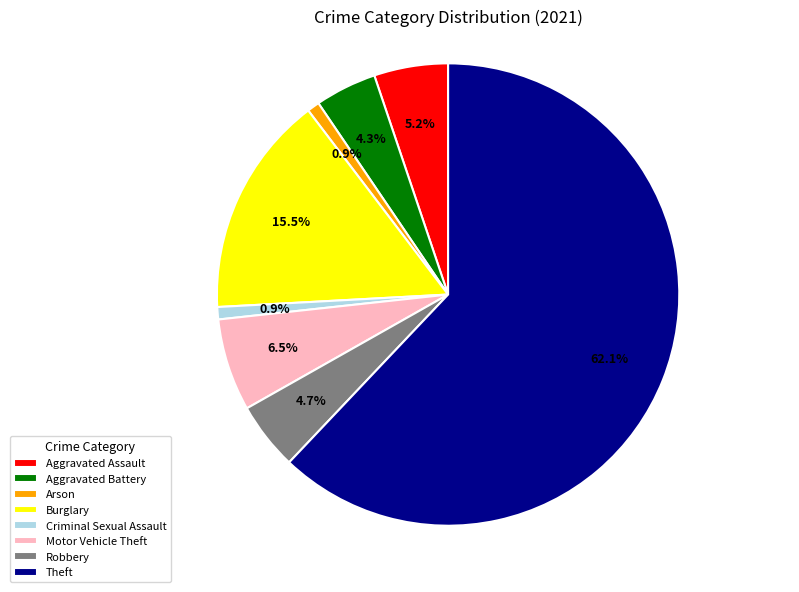

To the nearest percent, what is the difference between the Aggravated Battery and Arson slice percentages?

3%